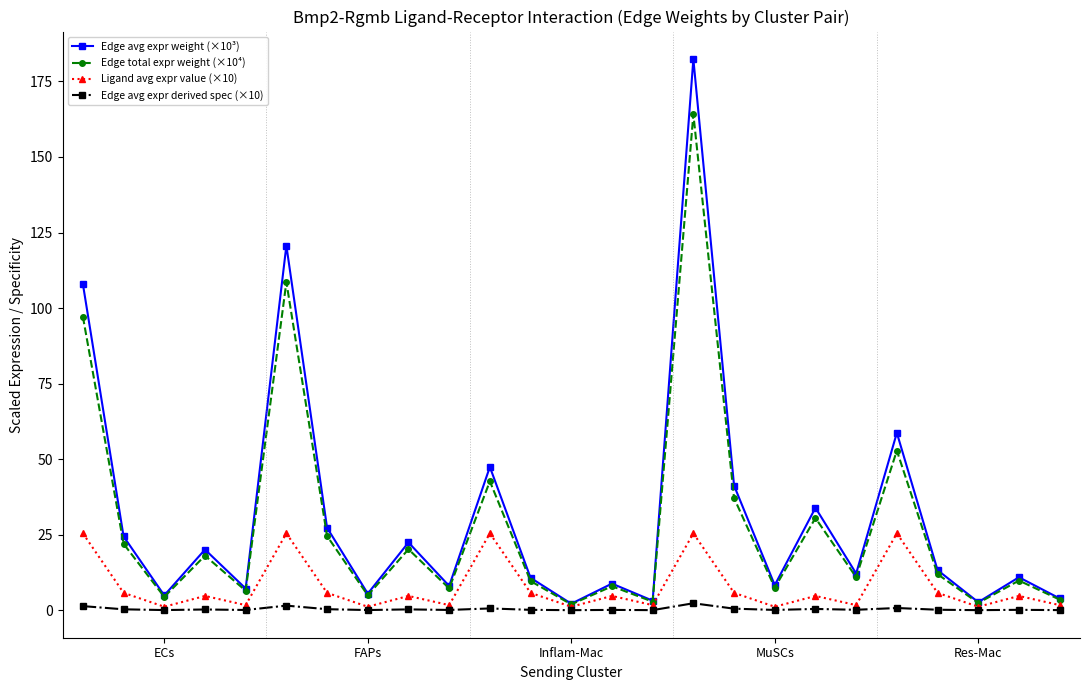

How many lines are shown in the chart?

4